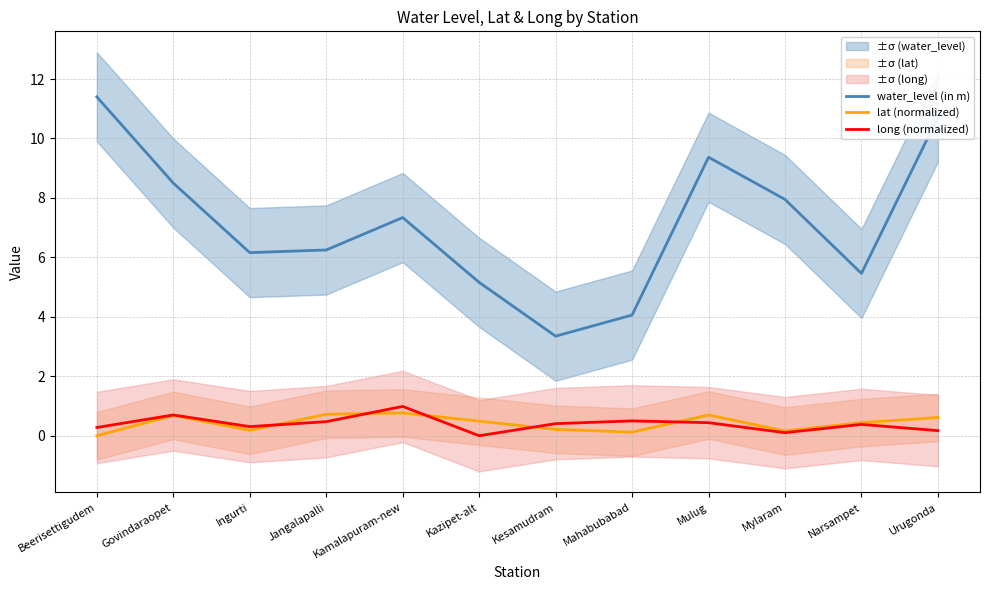

The lat (normalized) series shows 0.4 at Beerisettigudem. True or false?

False